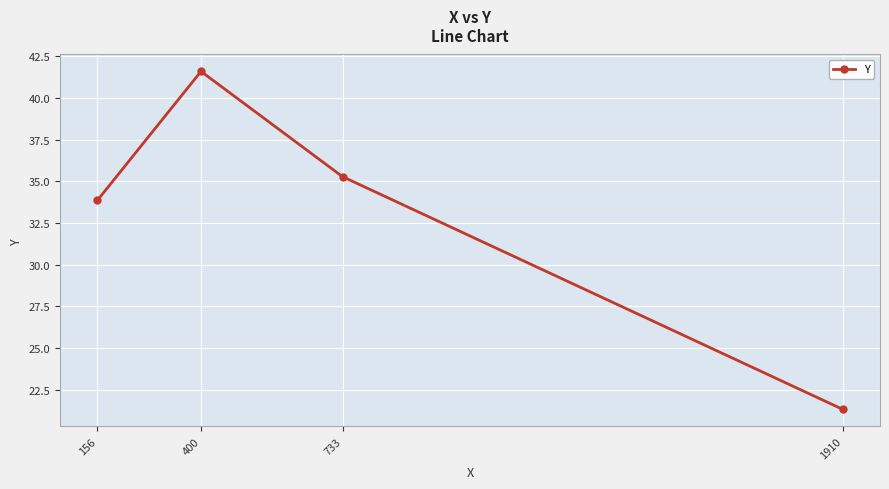

What is the sum of the values at 156 and 1910?

55.2